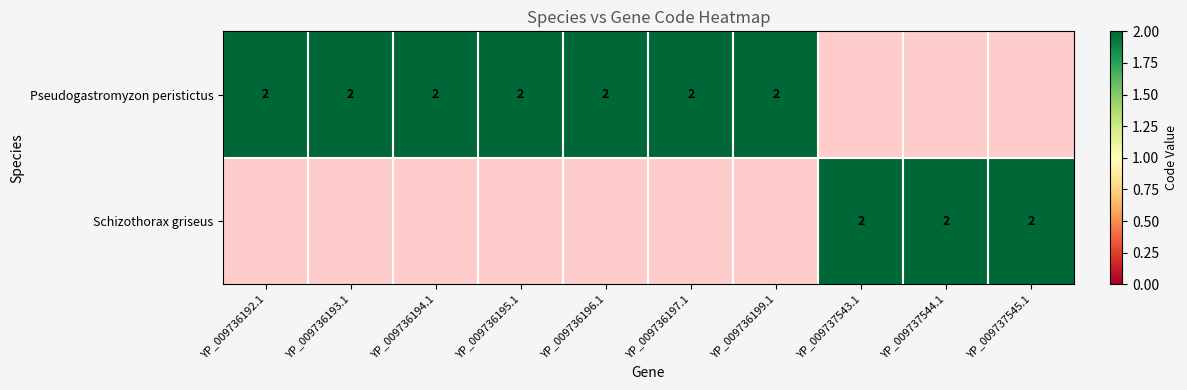

Reading left to right, transcribe all the data shown in this chart.

Pseudogastromyzon peristictus: 2	2	2	2	2	2	2	0	0	0
Schizothorax griseus: 0	0	0	0	0	0	0	2	2	2